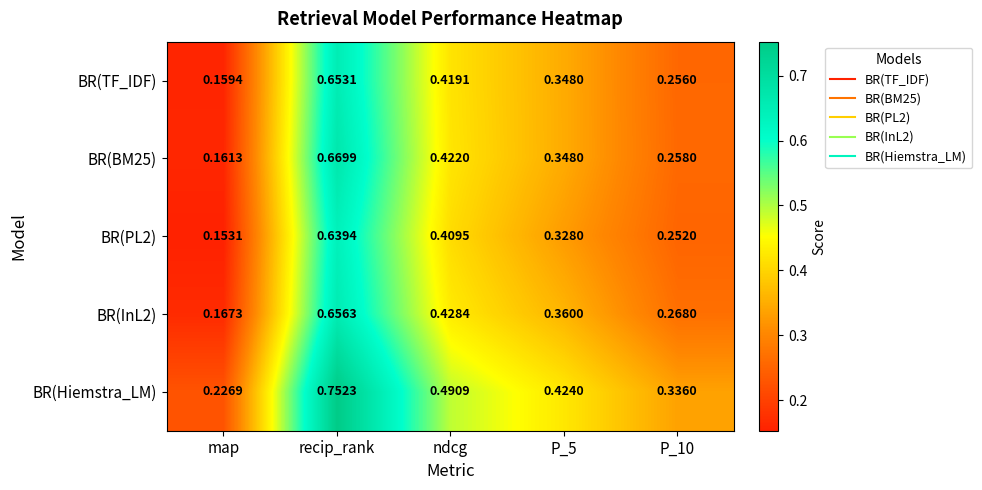

At which label does BR(InL2) reach its minimum?

map